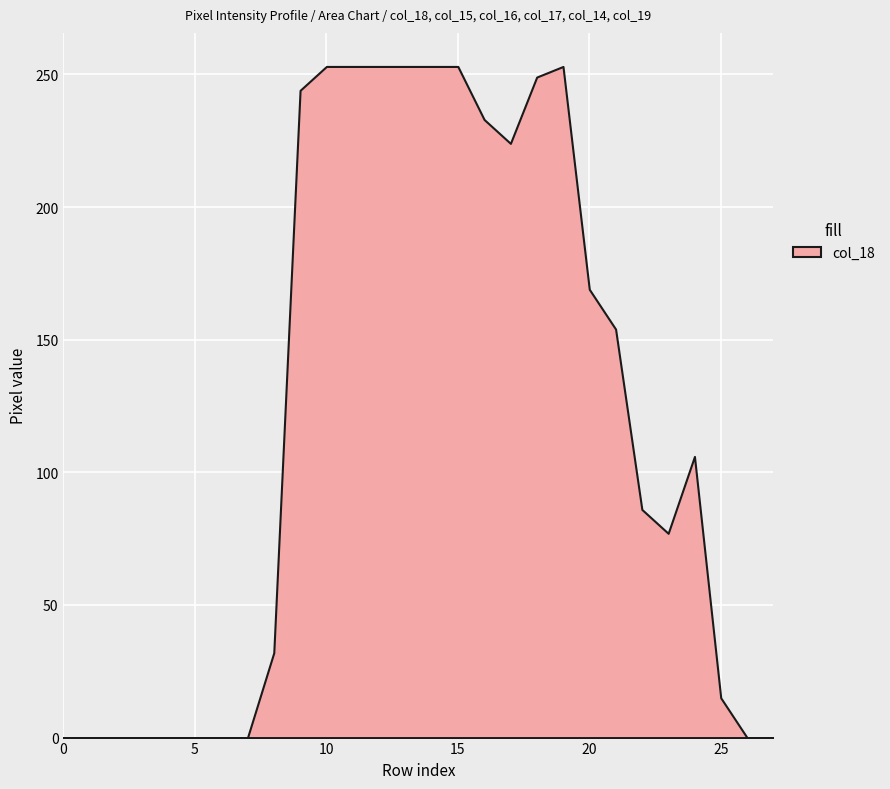

What is the difference between the maximum and minimum values?

253